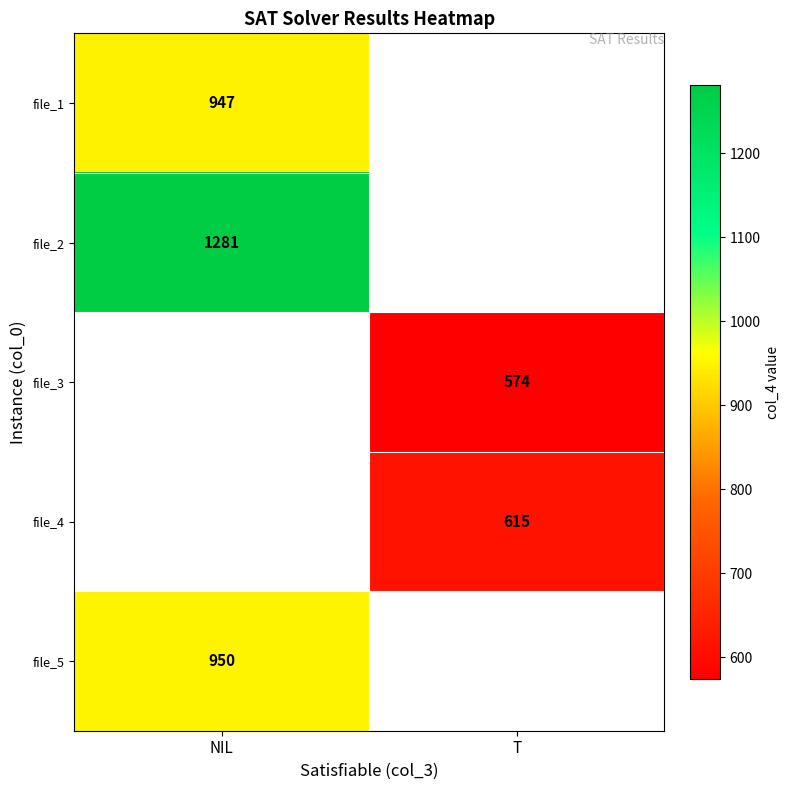

True or false: file_3 has a value of 574 at T.

True